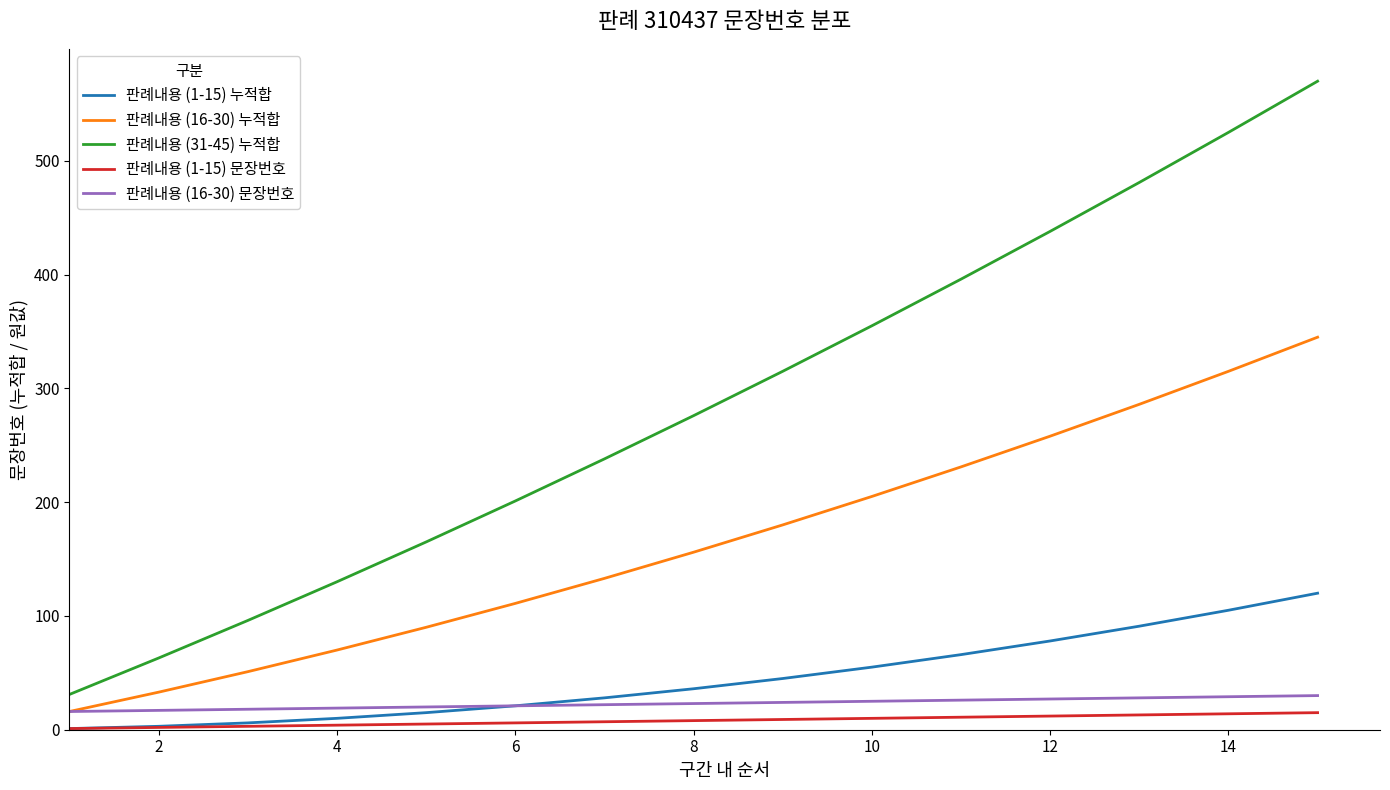

Which series has the widest spread of values?

판례내용 (31-45) 누적합